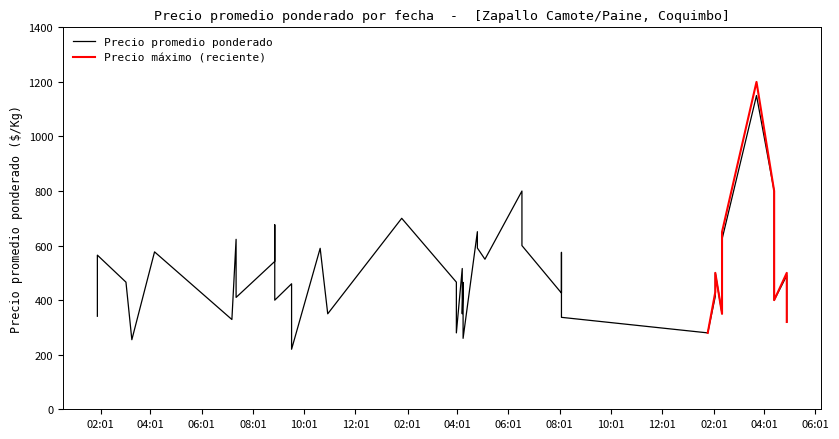

What is the smallest value displayed?

220